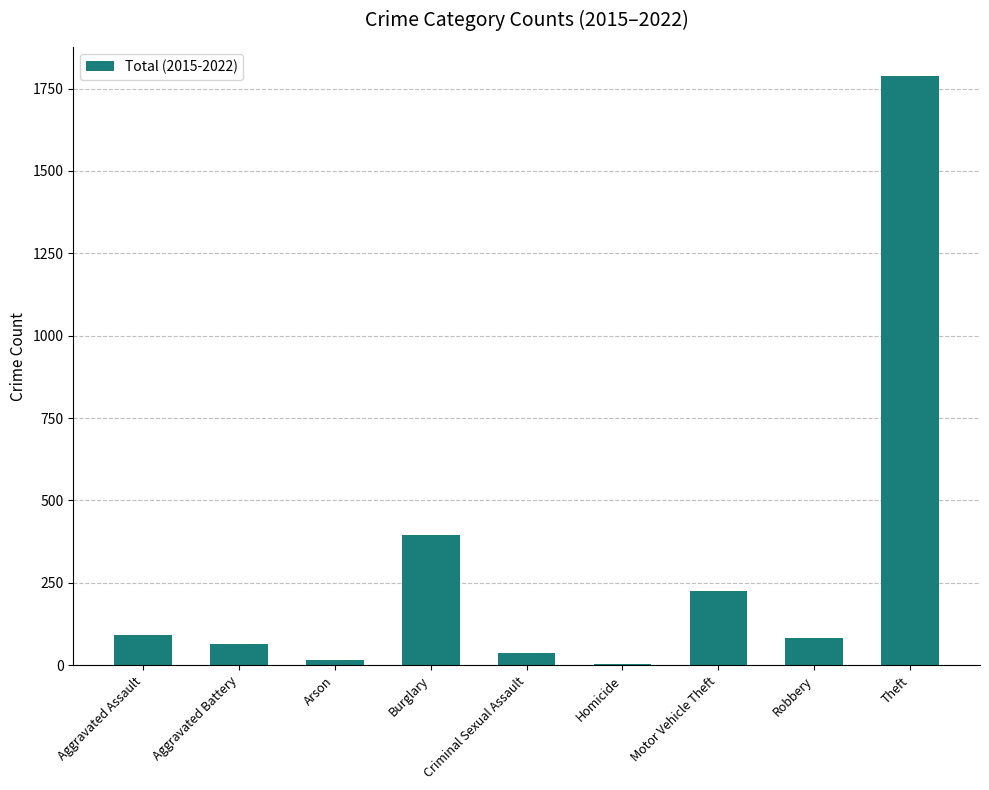

What is the greatest value displayed?

1787